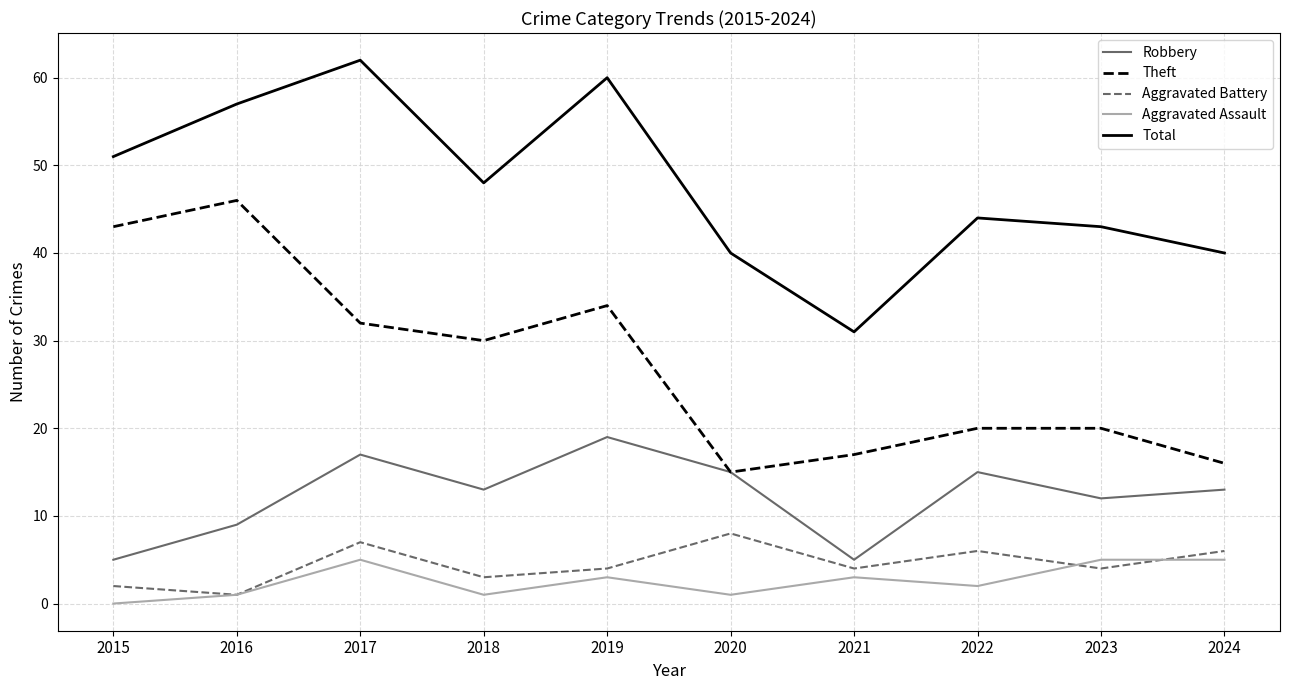

Reading left to right, transcribe all the data shown in this chart.

Robbery: 2015=5	2016=9	2017=17	2018=13	2019=19	2020=15	2021=5	2022=15	2023=12	2024=13
Theft: 2015=43	2016=46	2017=32	2018=30	2019=34	2020=15	2021=17	2022=20	2023=20	2024=16
Aggravated Battery: 2015=2	2016=1	2017=7	2018=3	2019=4	2020=8	2021=4	2022=6	2023=4	2024=6
Aggravated Assault: 2015=0	2016=1	2017=5	2018=1	2019=3	2020=1	2021=3	2022=2	2023=5	2024=5
Total: 2015=51	2016=57	2017=62	2018=48	2019=60	2020=40	2021=31	2022=44	2023=43	2024=40